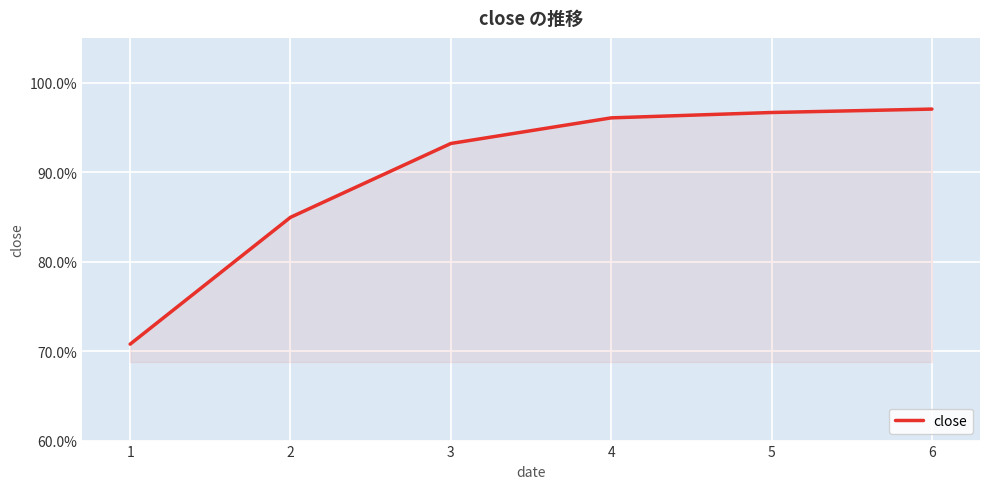

Reading left to right, extract all data points from this chart.

1=0.7	2=0.8	3=0.9	4=1.0	5=1.0	6=1.0